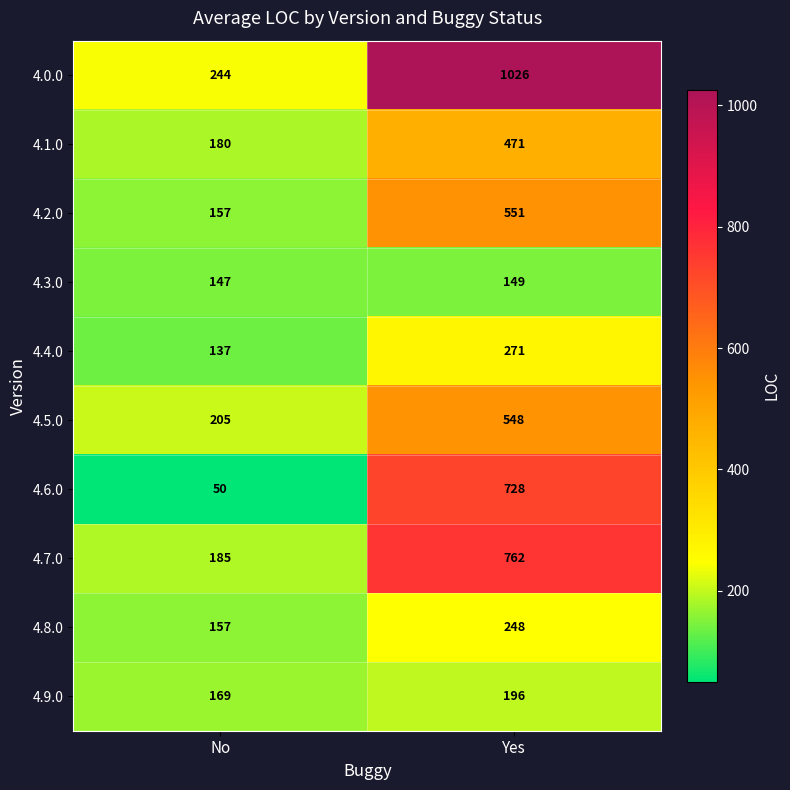

Which series has the largest total across all categories?

4.0.0